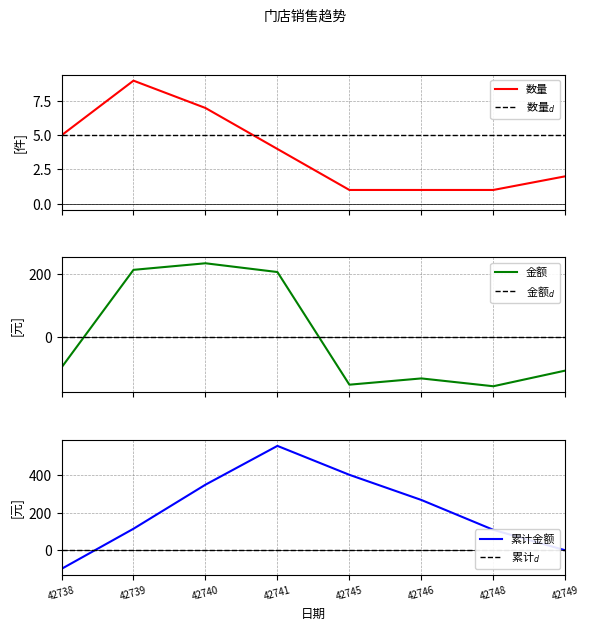

What is the sum of the 金额 values at 42746 and 42739?

79.5